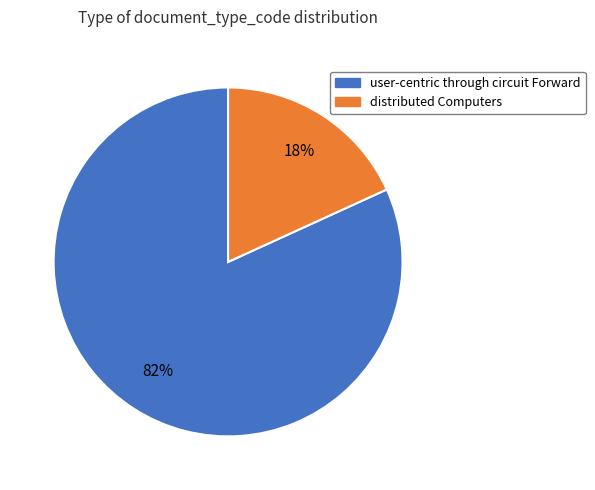

How many segments does this pie chart have?

2